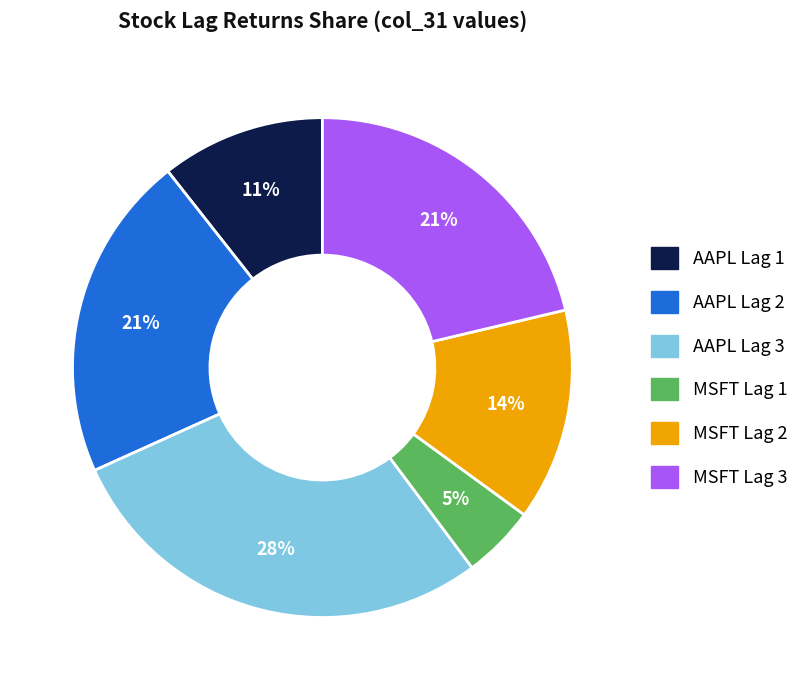

To the nearest percent, what is the average slice percentage?

17%